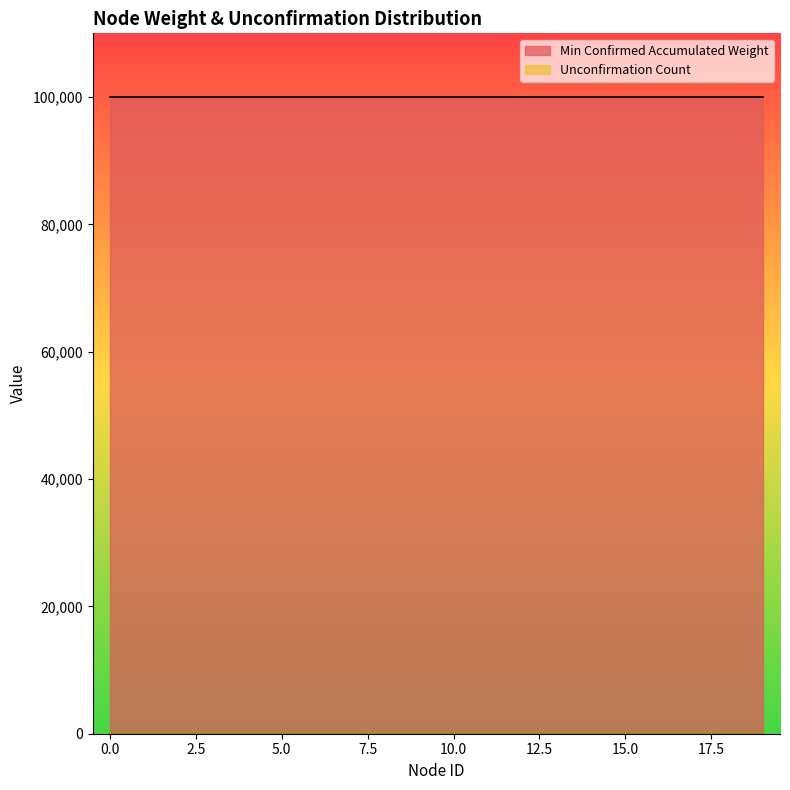

Which series has the largest total across all categories?

Min Confirmed Accumulated Weight